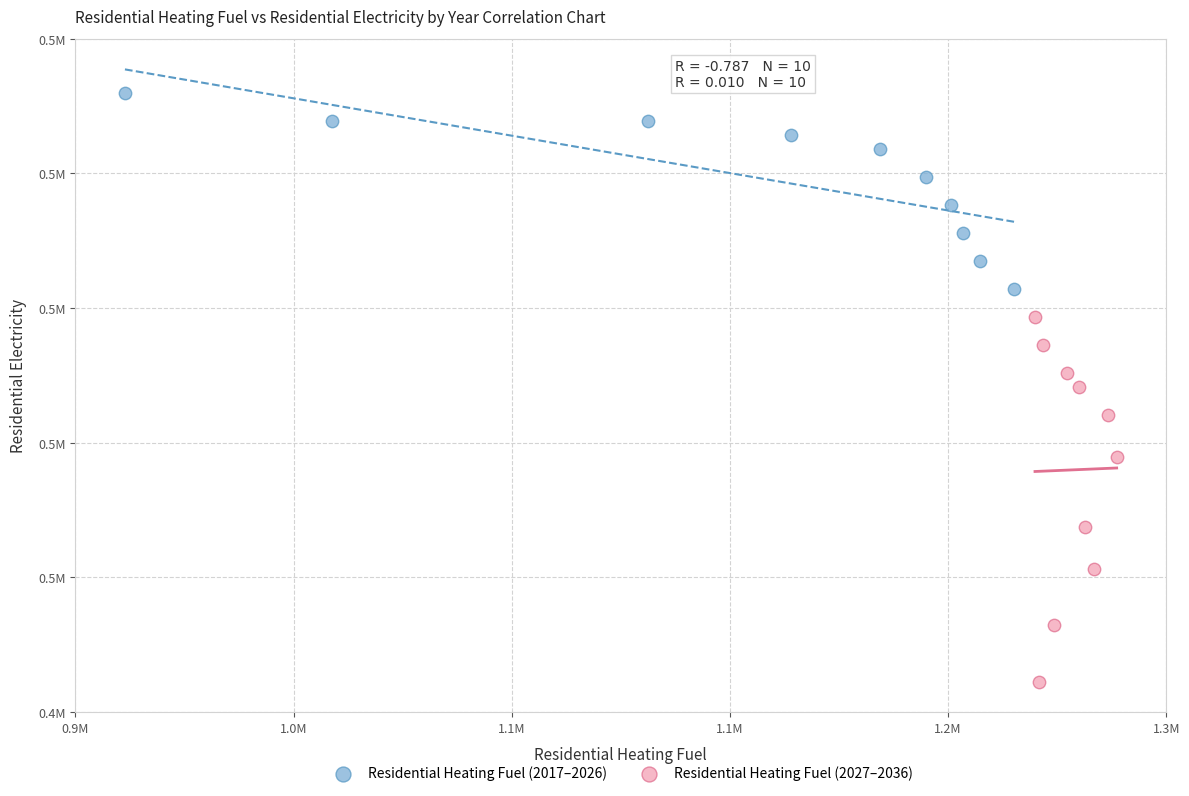

Which series has the widest spread of Y values?

Residential Heating Fuel (2027–2036)